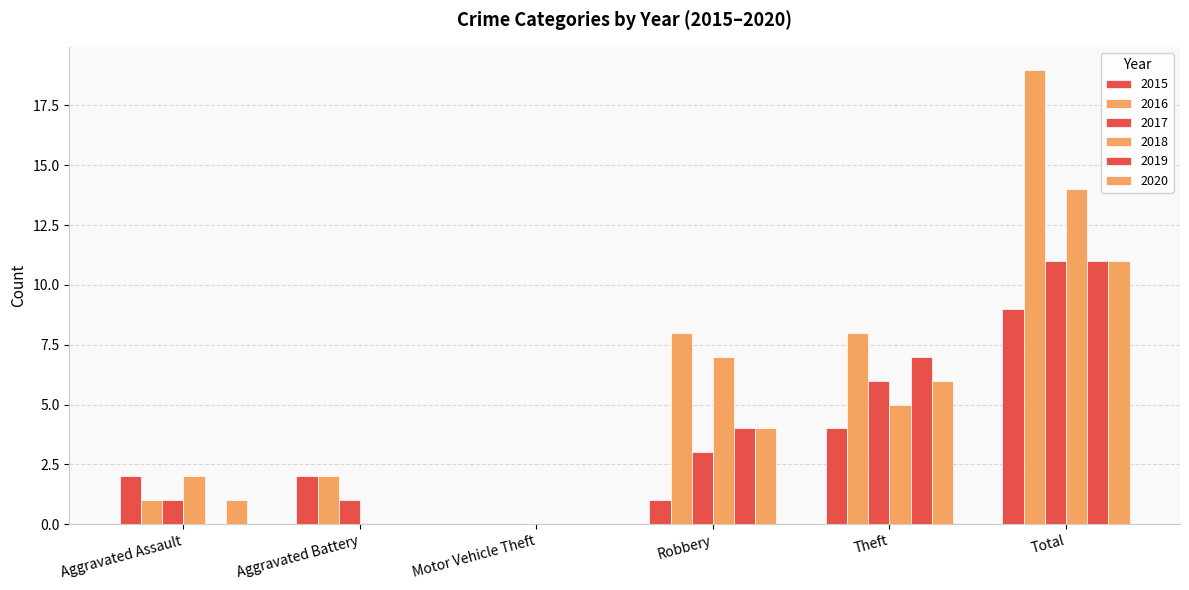

True or false: 2015 has a value of 2 at Robbery.

False